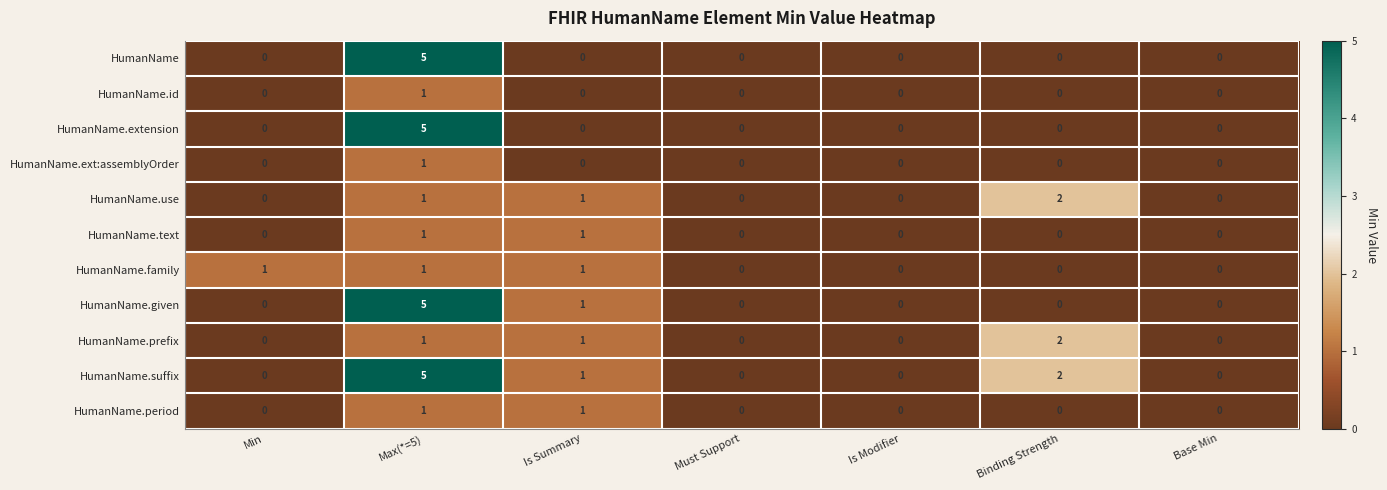

At which label does HumanName.suffix reach its peak?

Max(*=5)